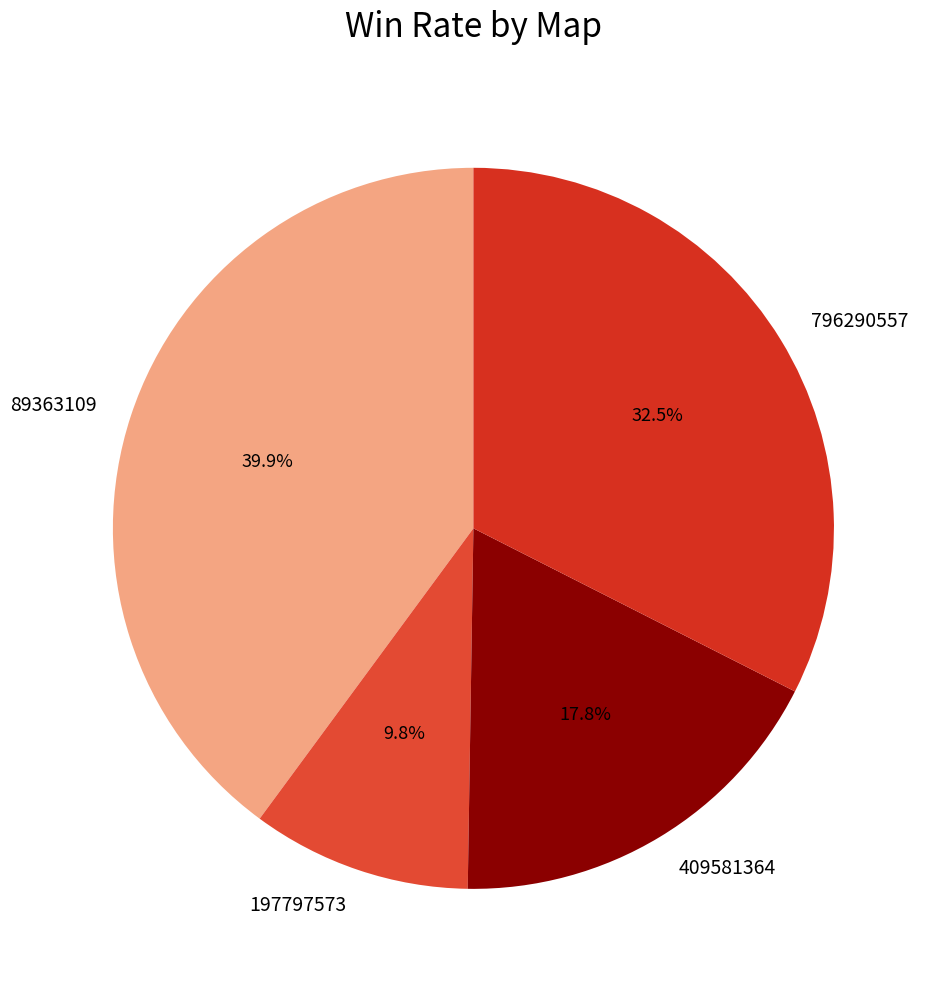

To the nearest percent, what is the combined percentage of 197797573 and 796290557?

42%